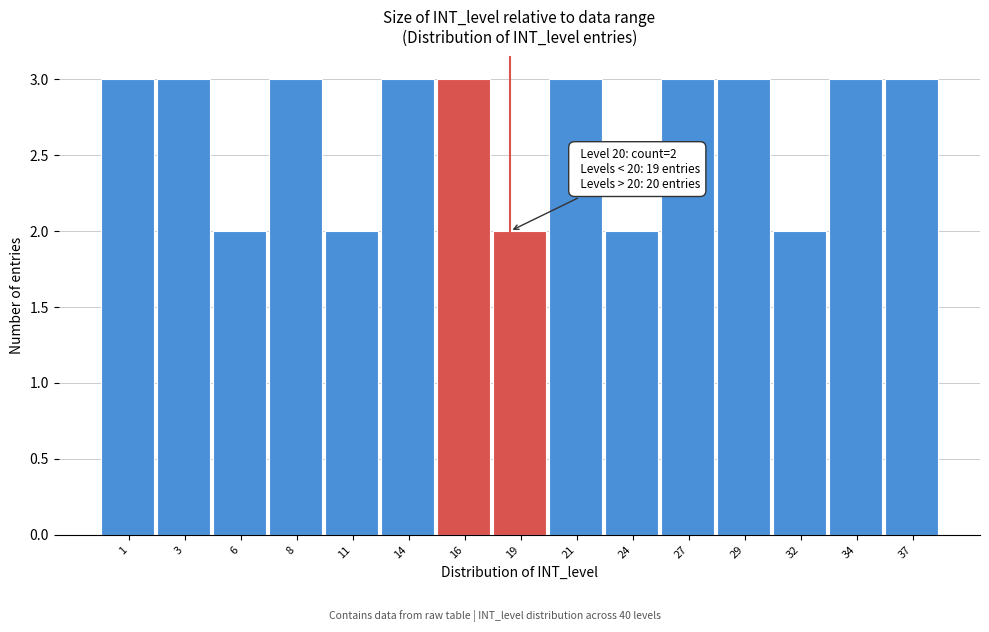

Reading left to right, list all the values displayed in this chart.

1=3	3=3	6=2	8=3	11=2	14=3	16=3	19=2	21=3	24=2	27=3	29=3	32=2	34=3	37=3